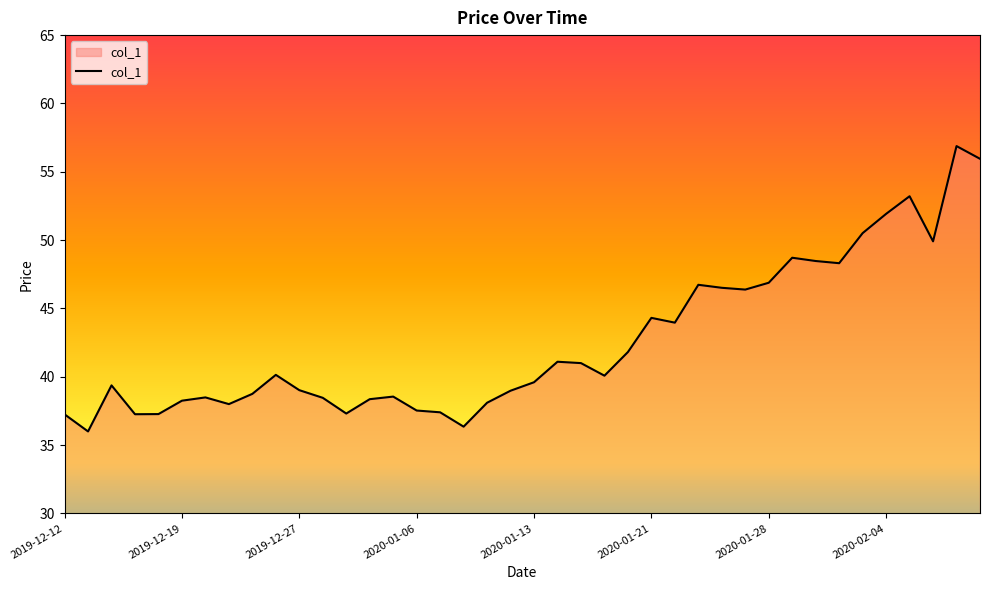

What is the smallest value displayed?

36.0